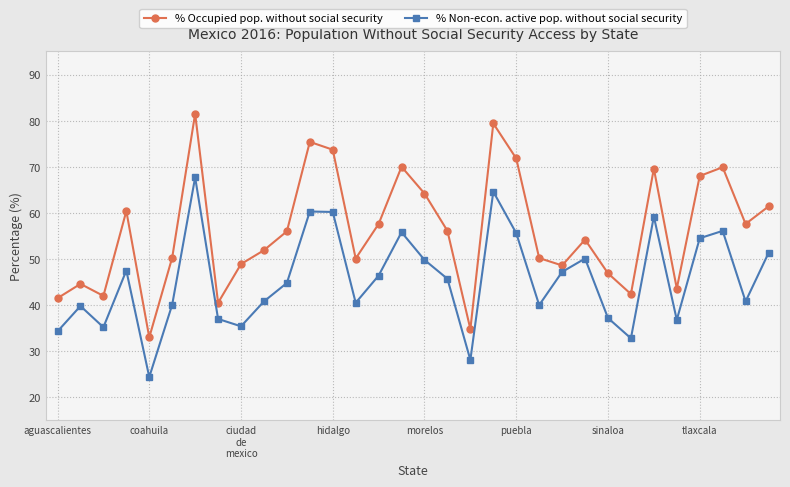

True or false: % Non-econ. active pop. without social security and % Occupied pop. without social security cross at least once.

False